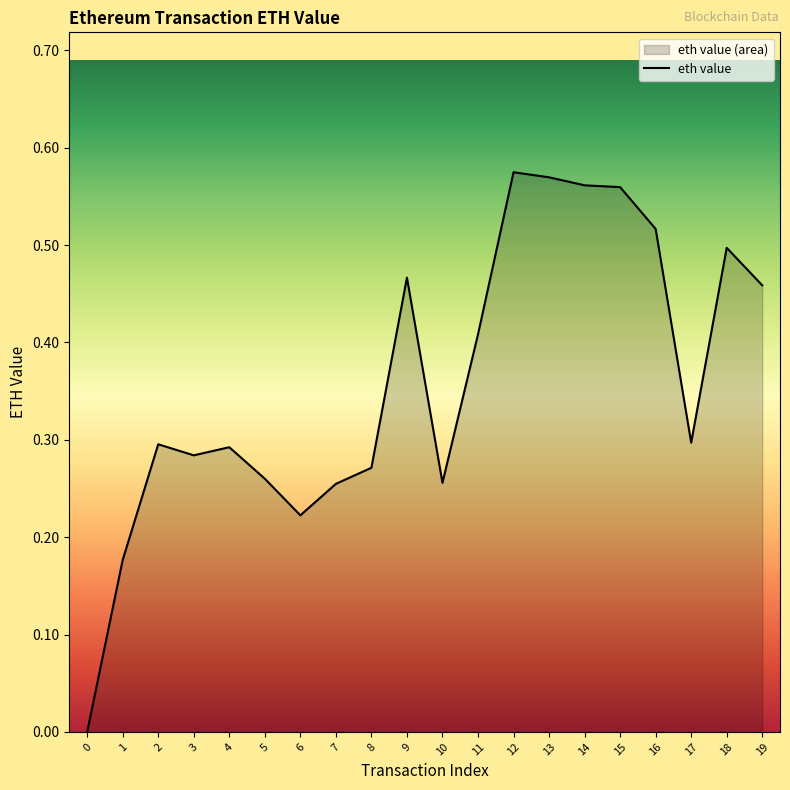

Does the chart display data point markers on the line(s)?

No